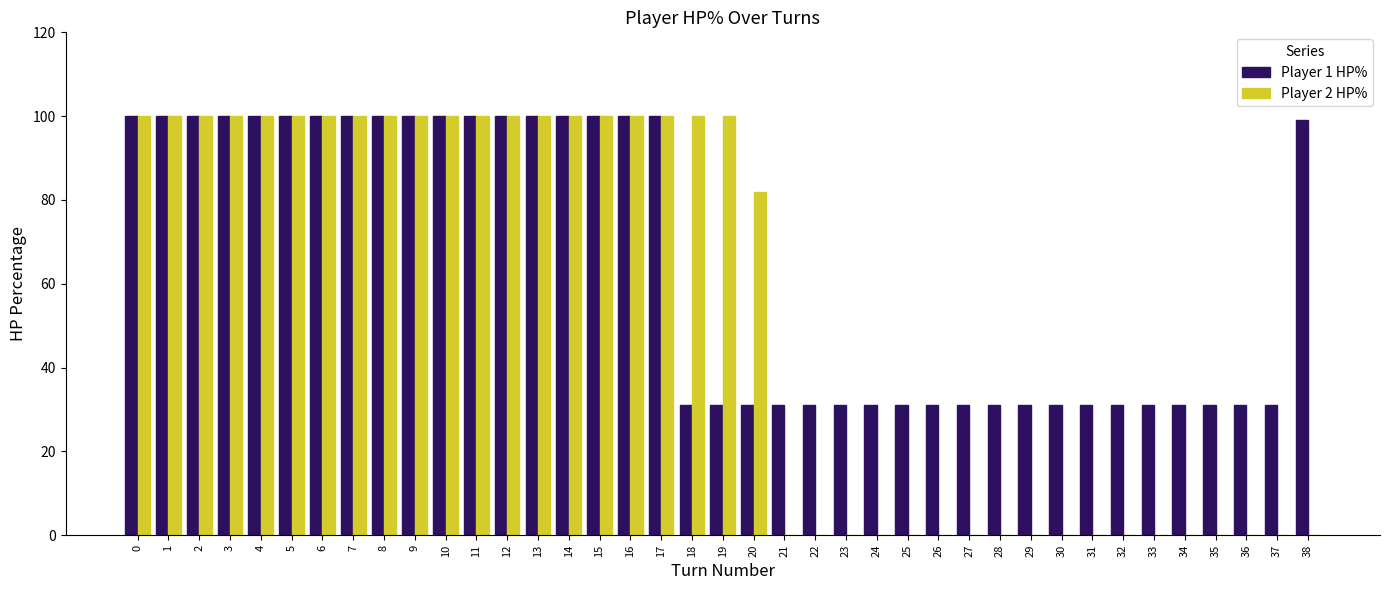

What is the sum of the Player 2 HP% values at 23 and 5?

100